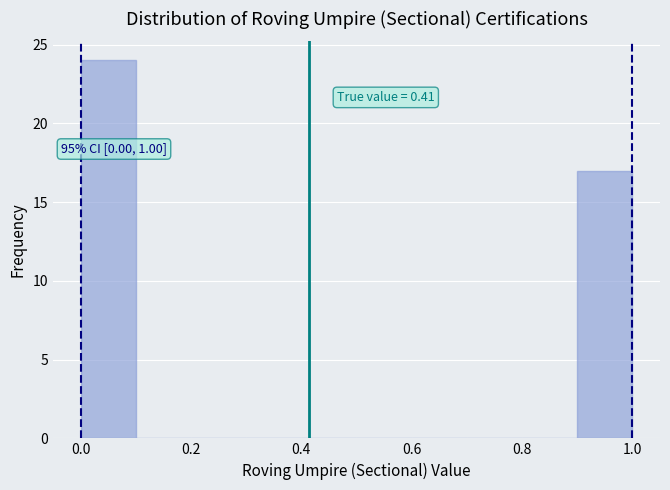

Over which range of the x-axis is the bar tallest?

0.0 to 0.1